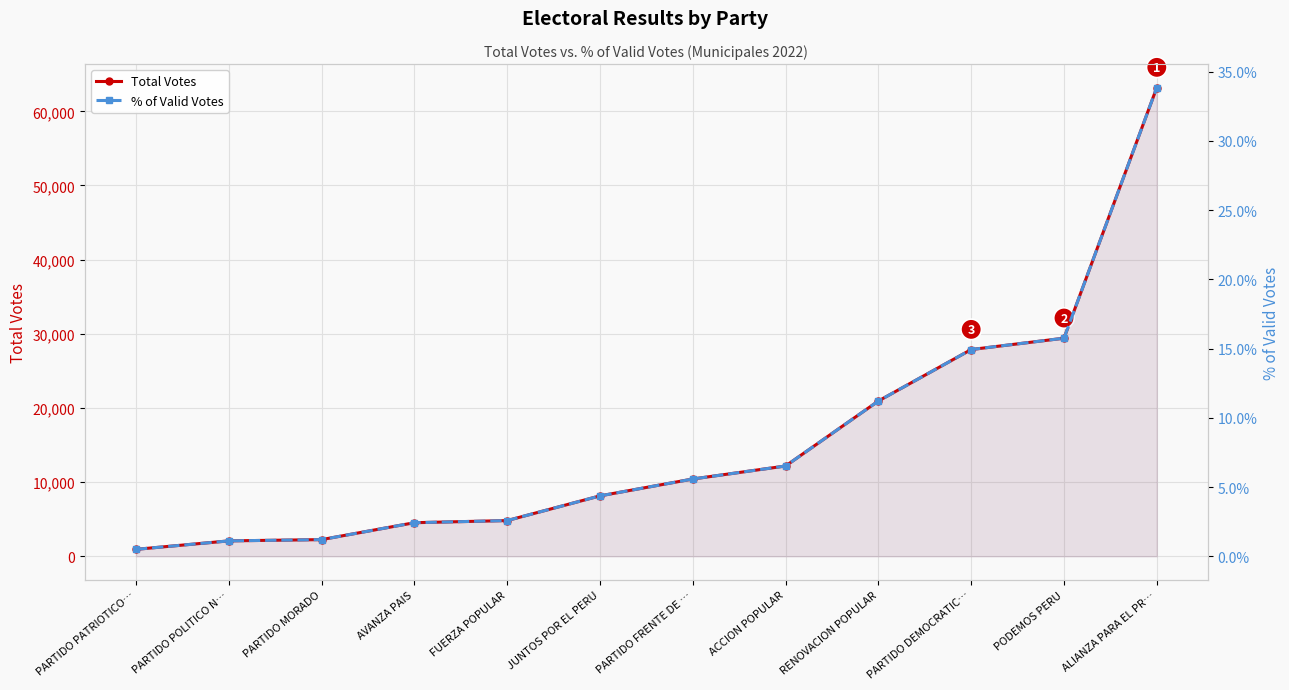

Between PARTIDO PATRIOTICO… and JUNTOS POR EL PERU, which is larger?

JUNTOS POR EL PERU